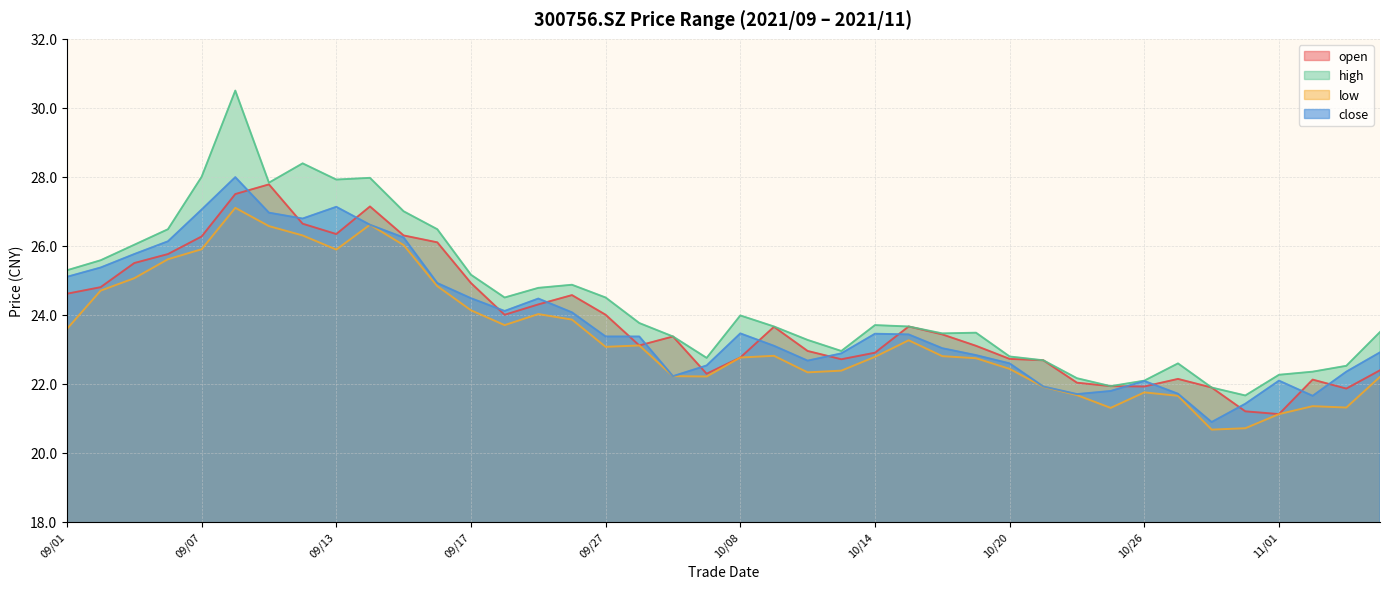

Does the chart have visible grid lines?

Yes